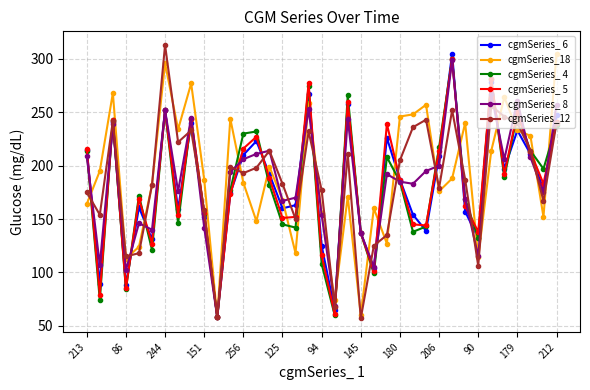

How many interior local peaks does the cgmSeries_ 4 series have?

11